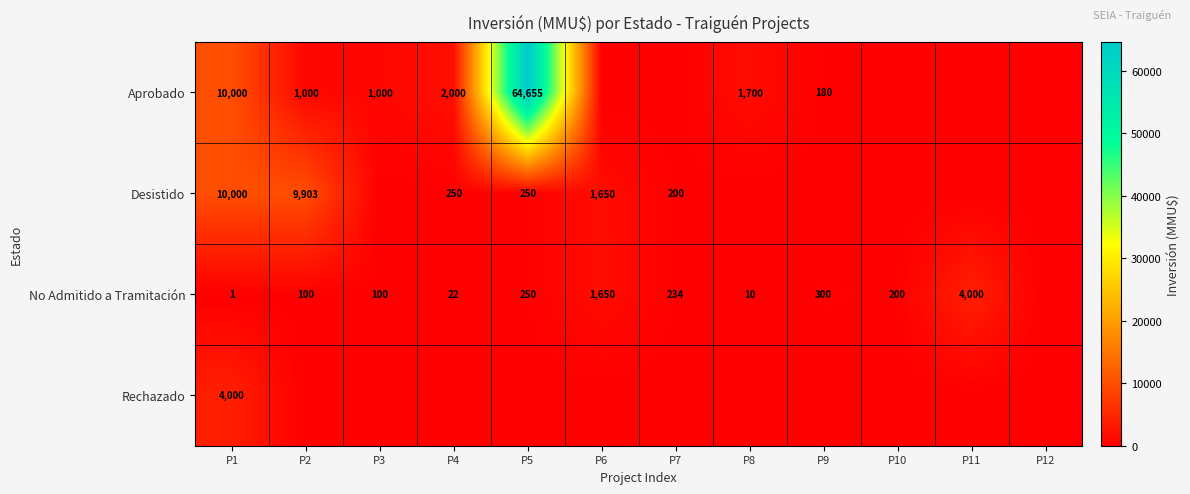

Is it true that No Admitido a Tramitación equals 33 at P2?

False